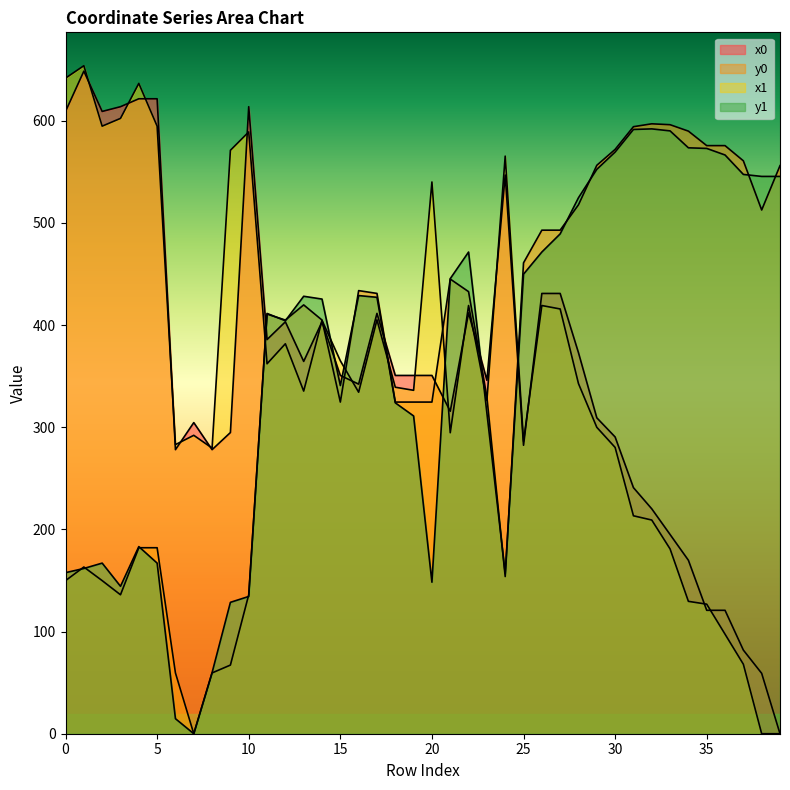

How many positive values does the x1 series have?

38